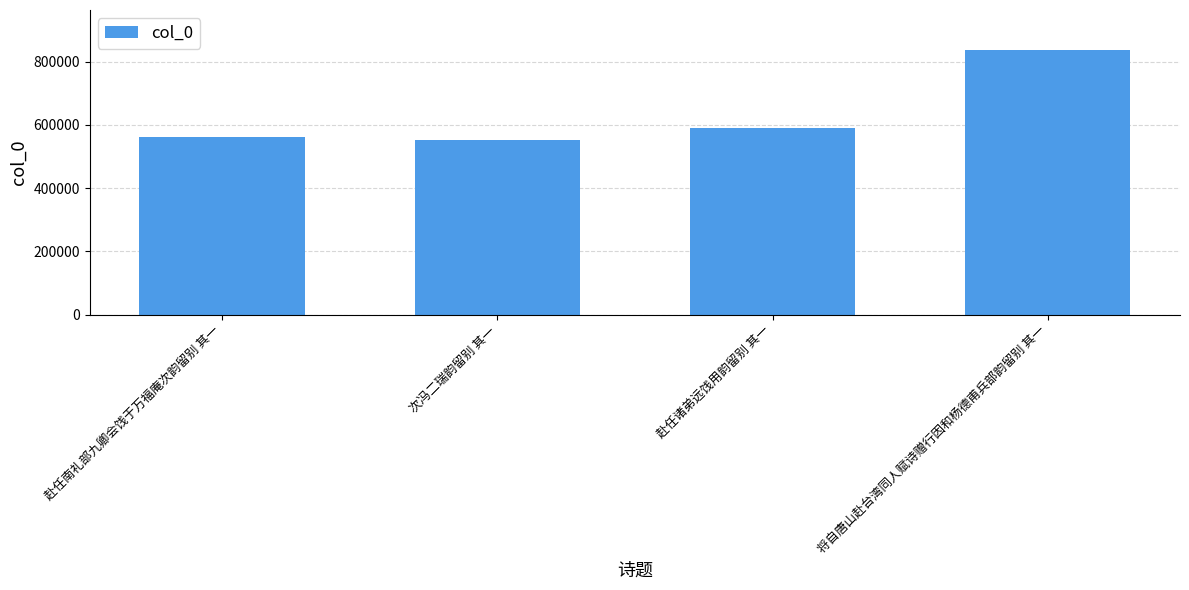

What is the difference between the maximum and minimum values?

285842